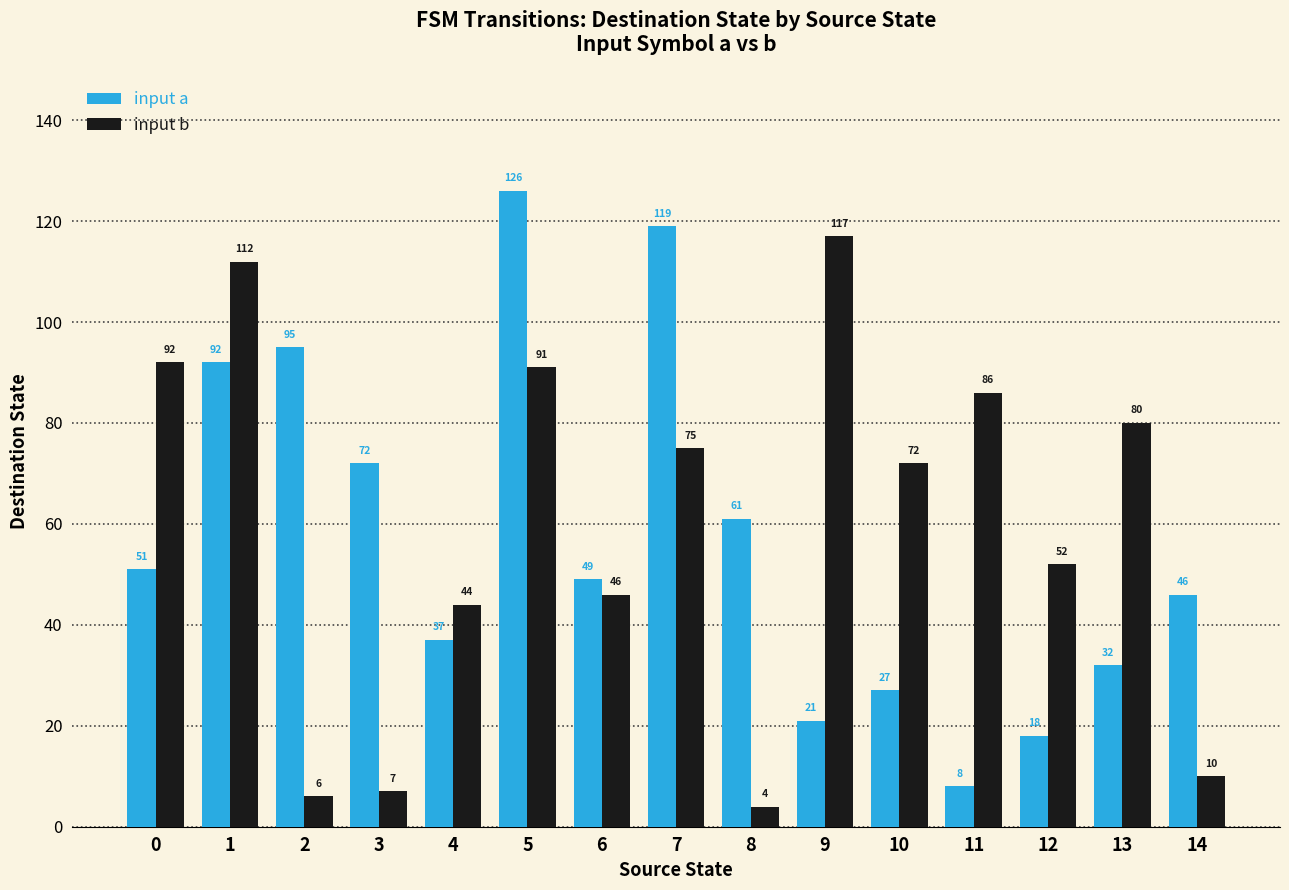

What is the difference between the input a values at 8 and 7?

58